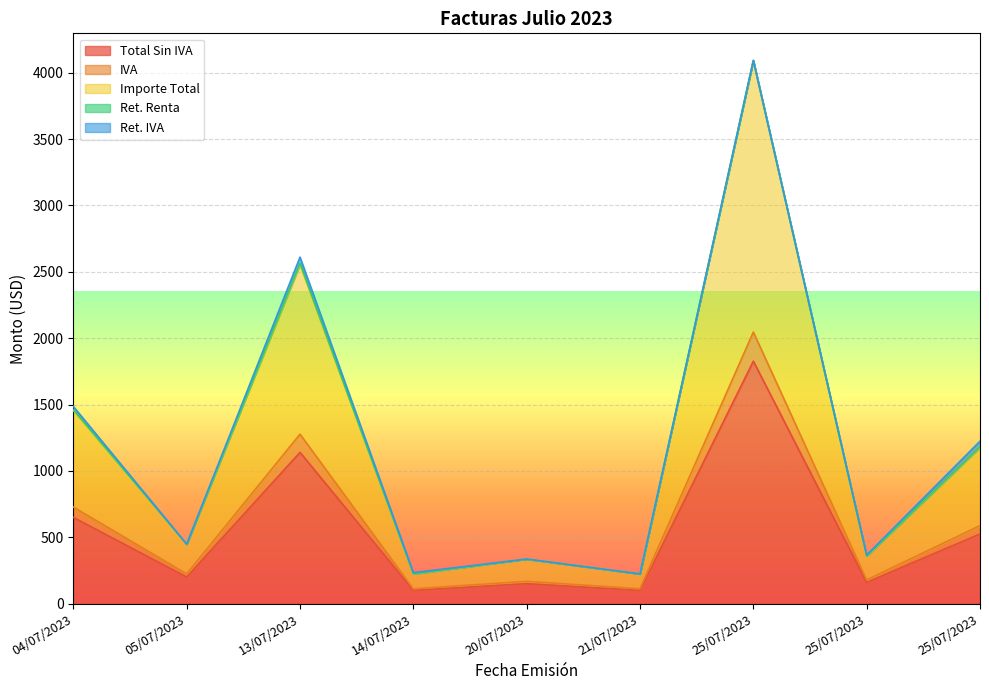

What is the value of the Total Sin IVA point at the 7th from the left?

1827.0